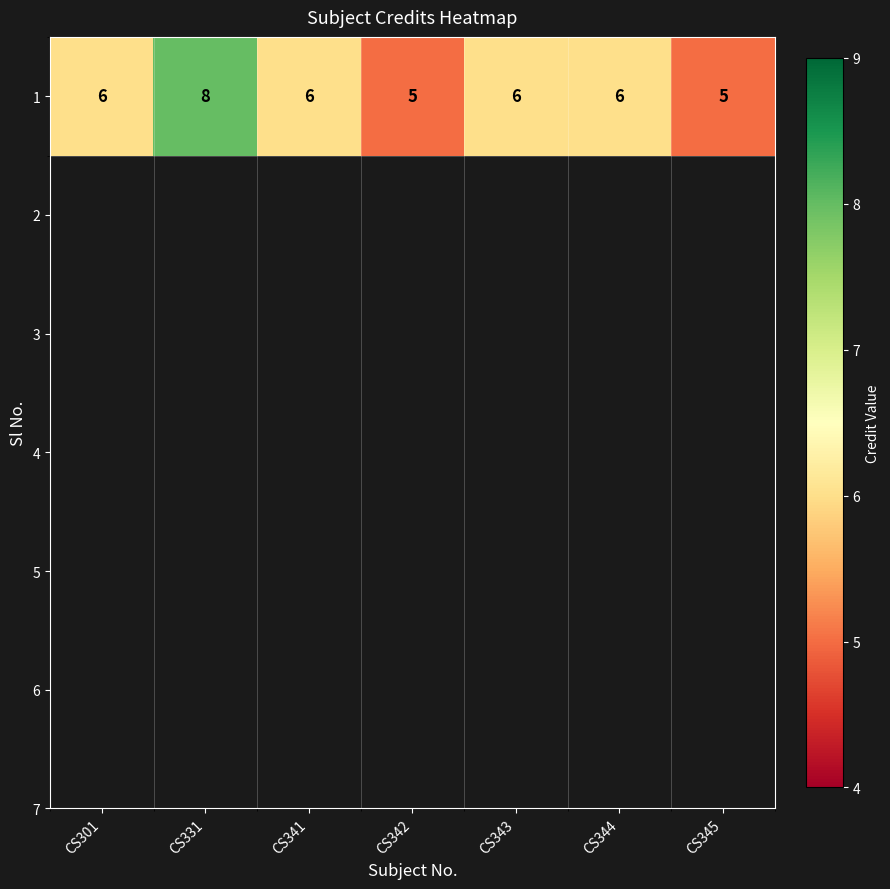

Where is the data nearest to the value 6?

CS301